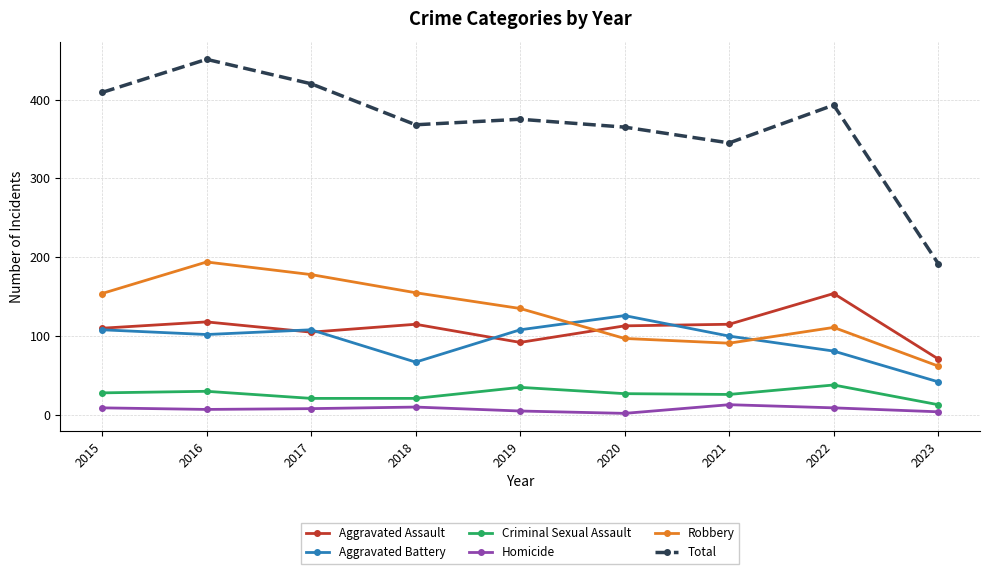

True or false: Total and Homicide intersect in this chart.

False